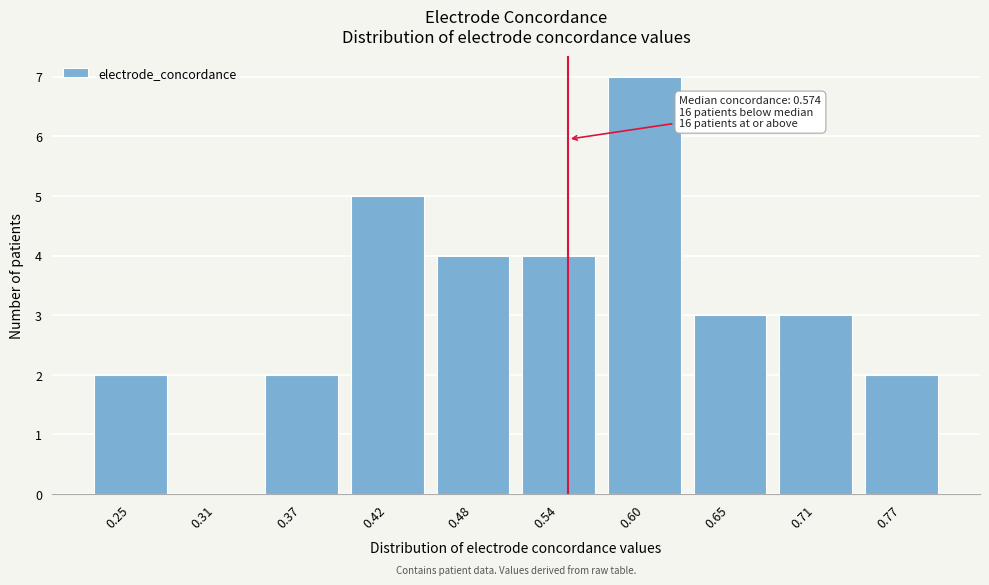

Reading left to right, extract all data points from this chart.

0.25=2	0.31=0	0.37=2	0.42=5	0.48=4	0.54=4	0.60=7	0.65=3	0.71=3	0.77=2